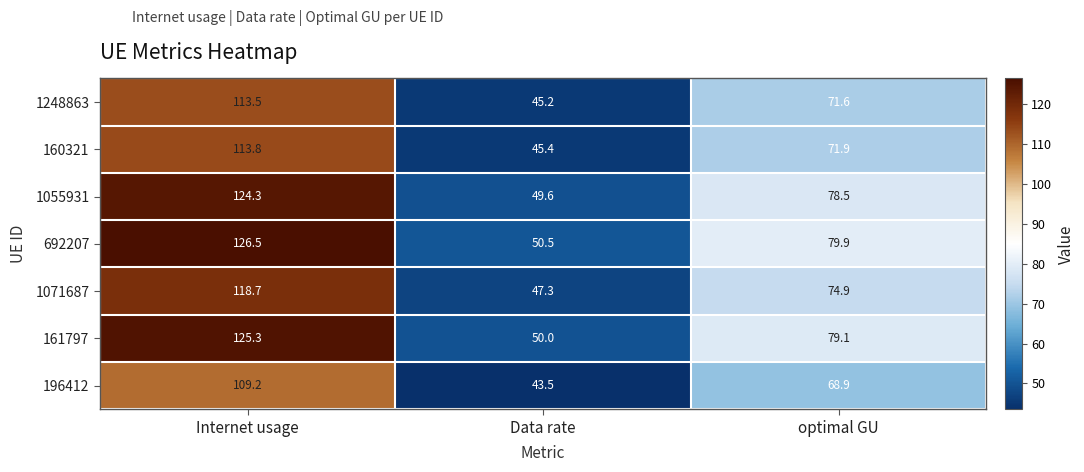

Which series has the largest total across all categories?

692207